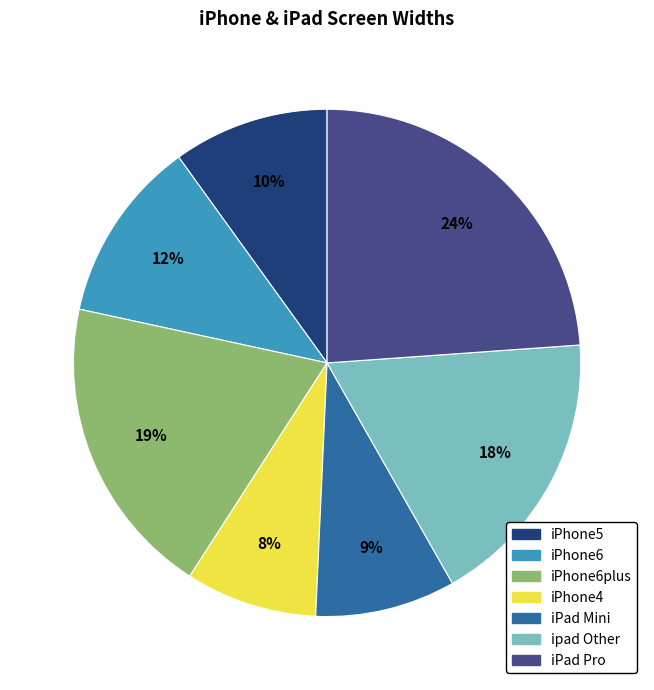

Does any single category account for the majority?

No